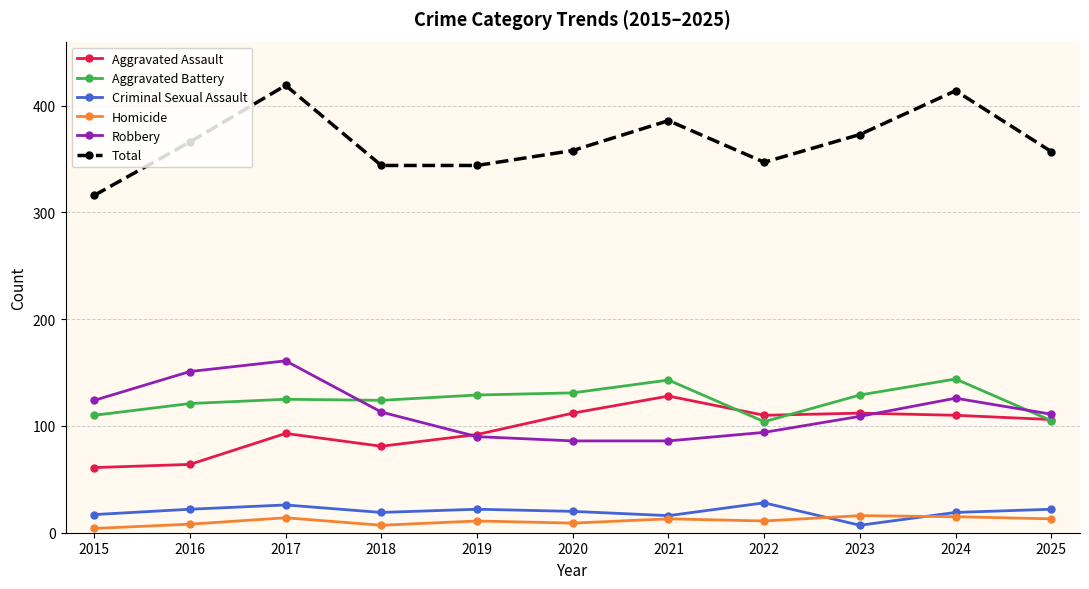

Does the chart have visible grid lines?

Yes